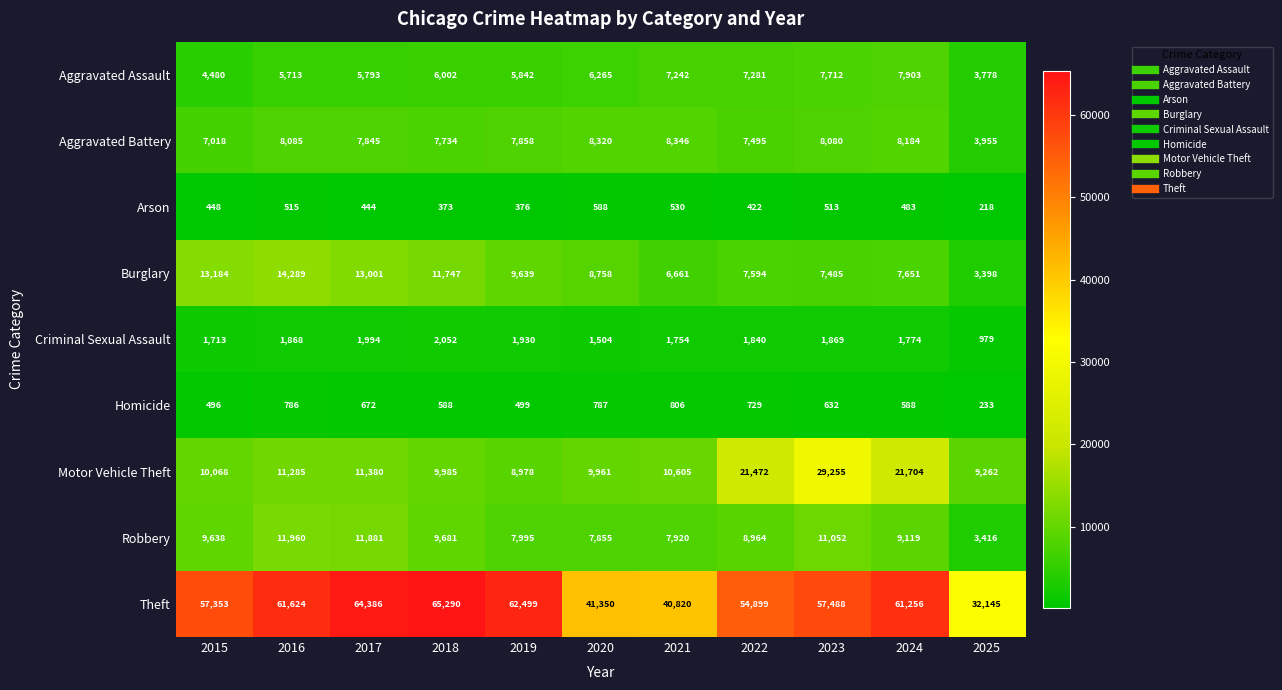

True or false: Burglary has a value of 14289 at 2016.

True